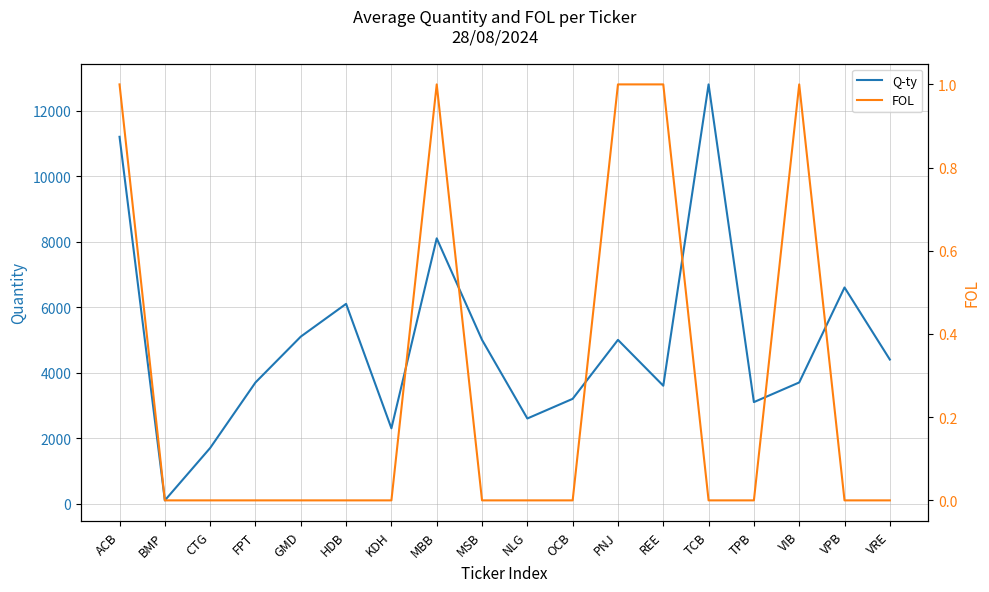

What is the sum of the FOL values at BMP and ACB?

1